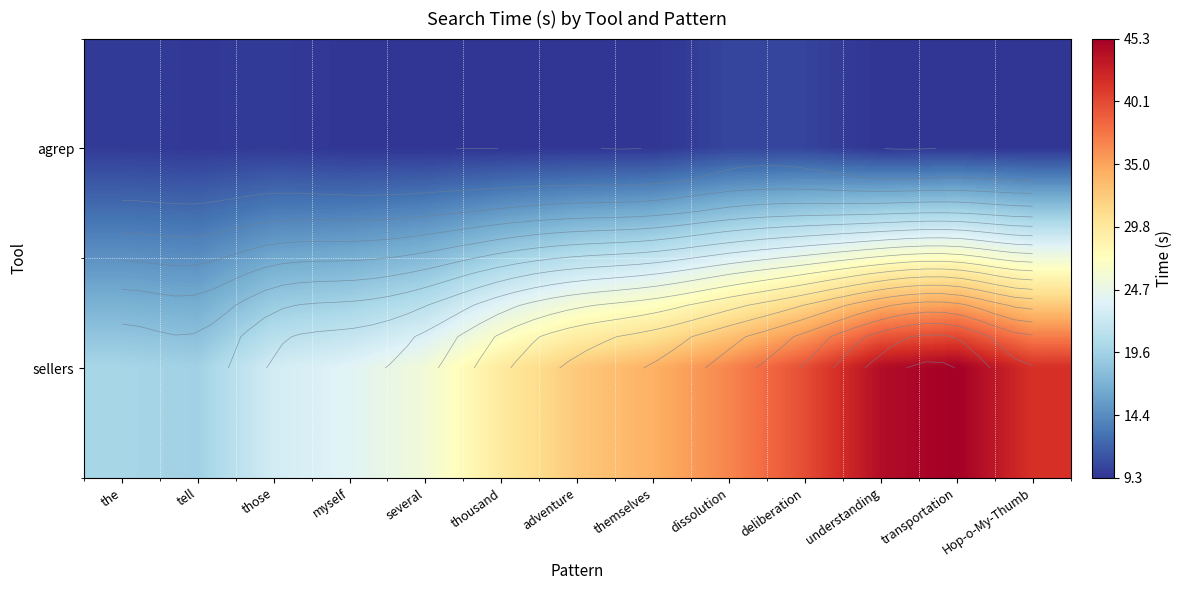

What is the sum of all sellers values?

415.7